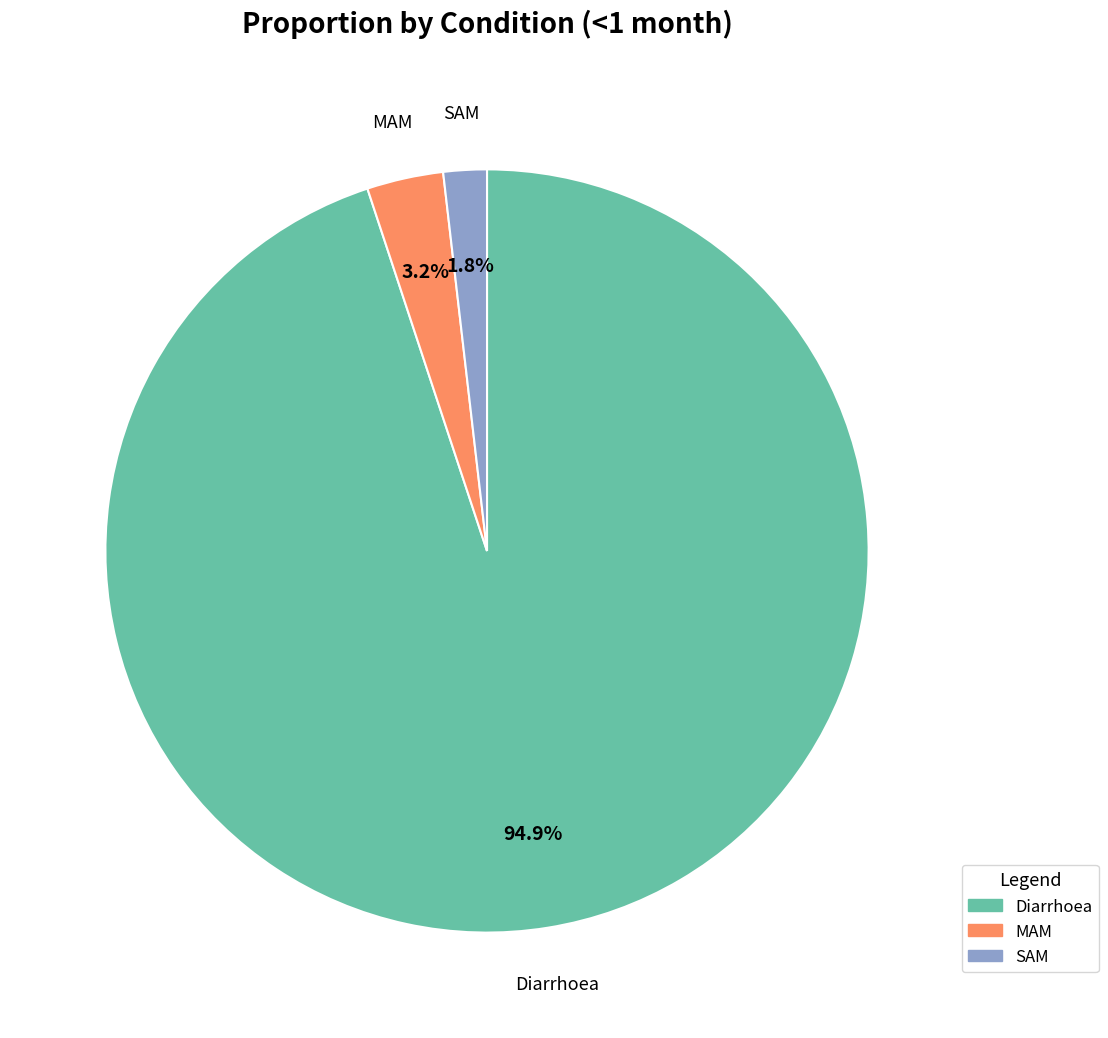

Combined, what portion of the pie is Diarrhoea and SAM?

96.8%